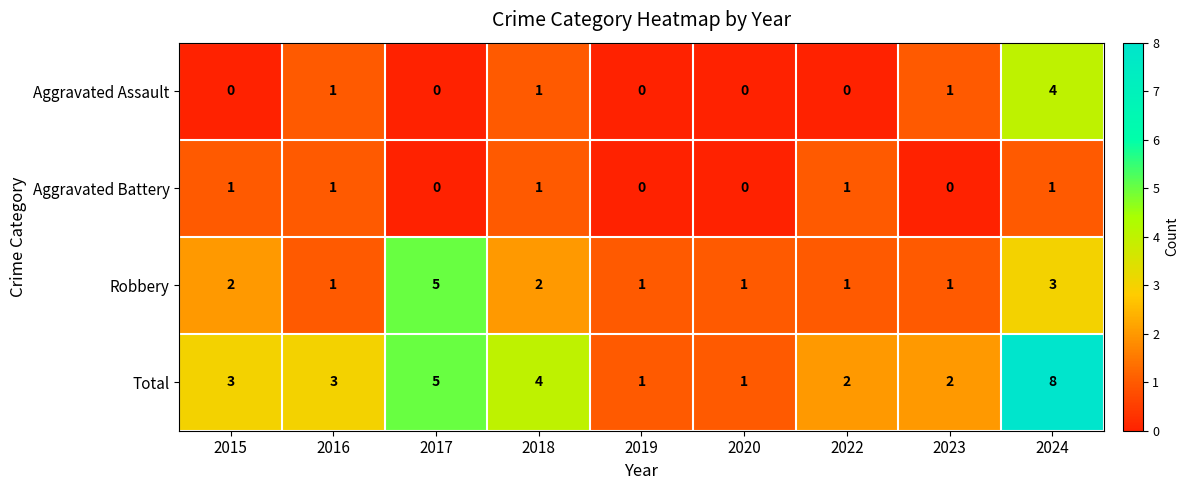

List the series in order of their peak value, highest first.

Total, Robbery, Aggravated Assault, Aggravated Battery